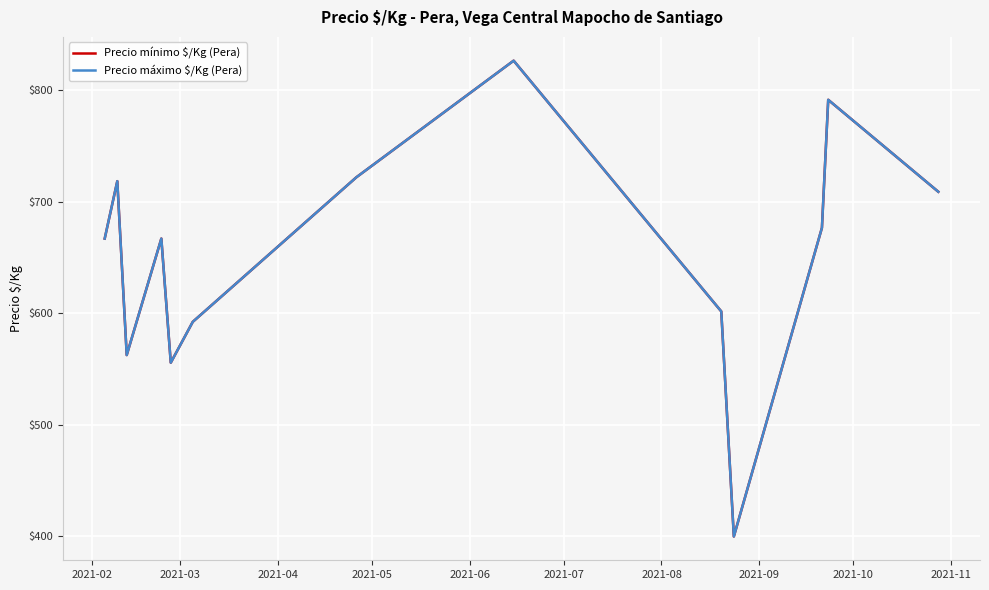

What is the difference between the second highest and minimum values in the Precio mínimo $/Kg (Pera) series?

391.8